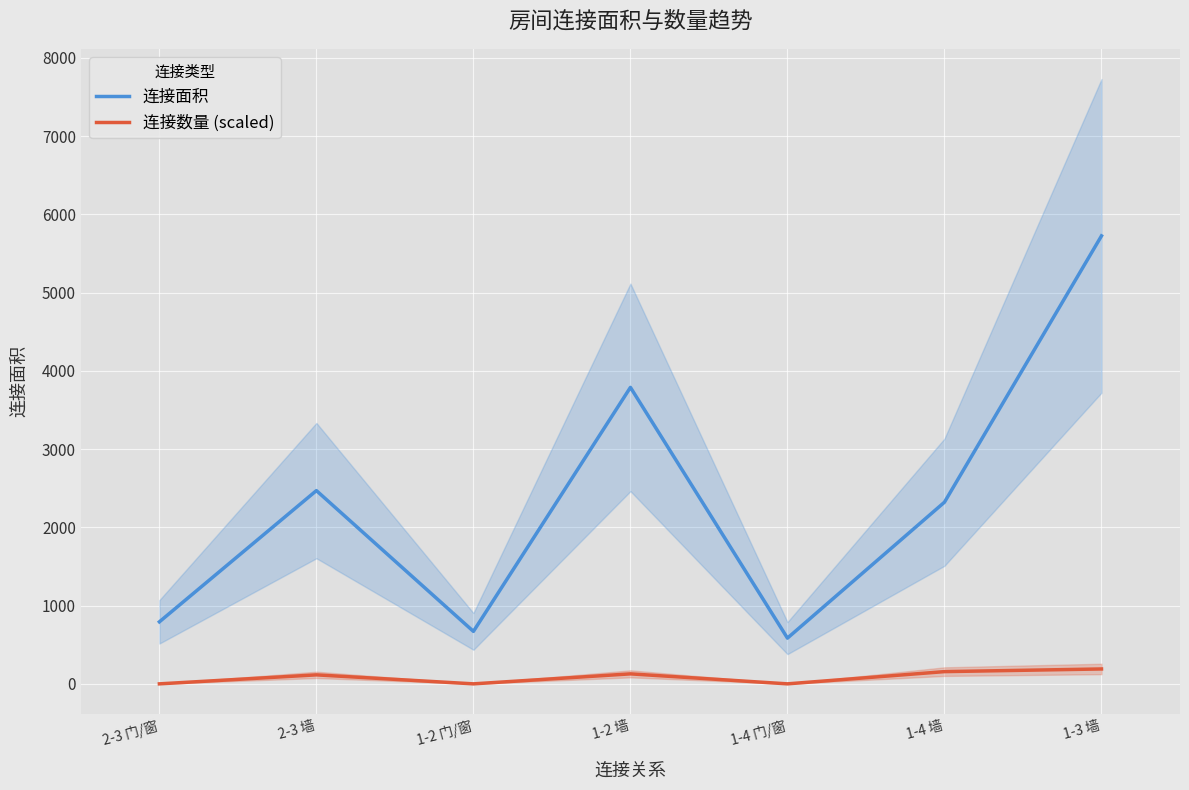

At which category does 连接面积 reach its first local valley?

1-2 门/窗